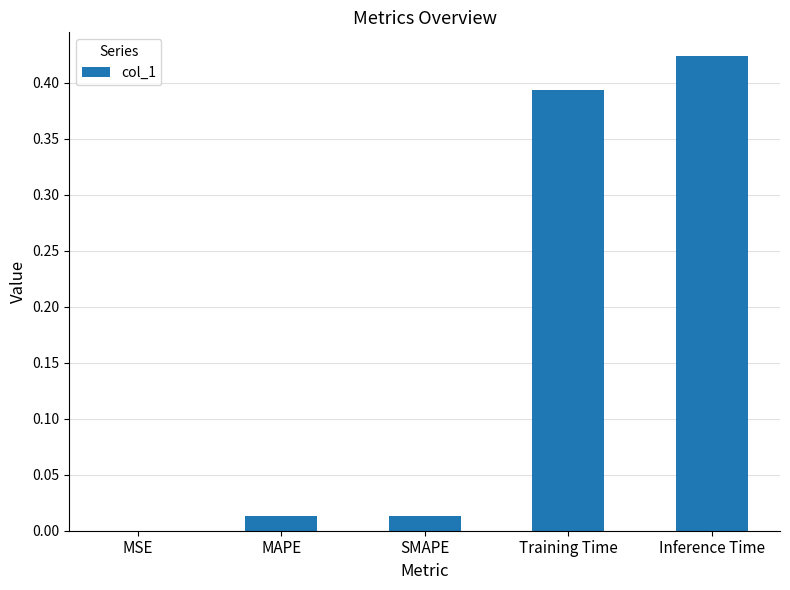

Between MSE and SMAPE, which is larger?

SMAPE